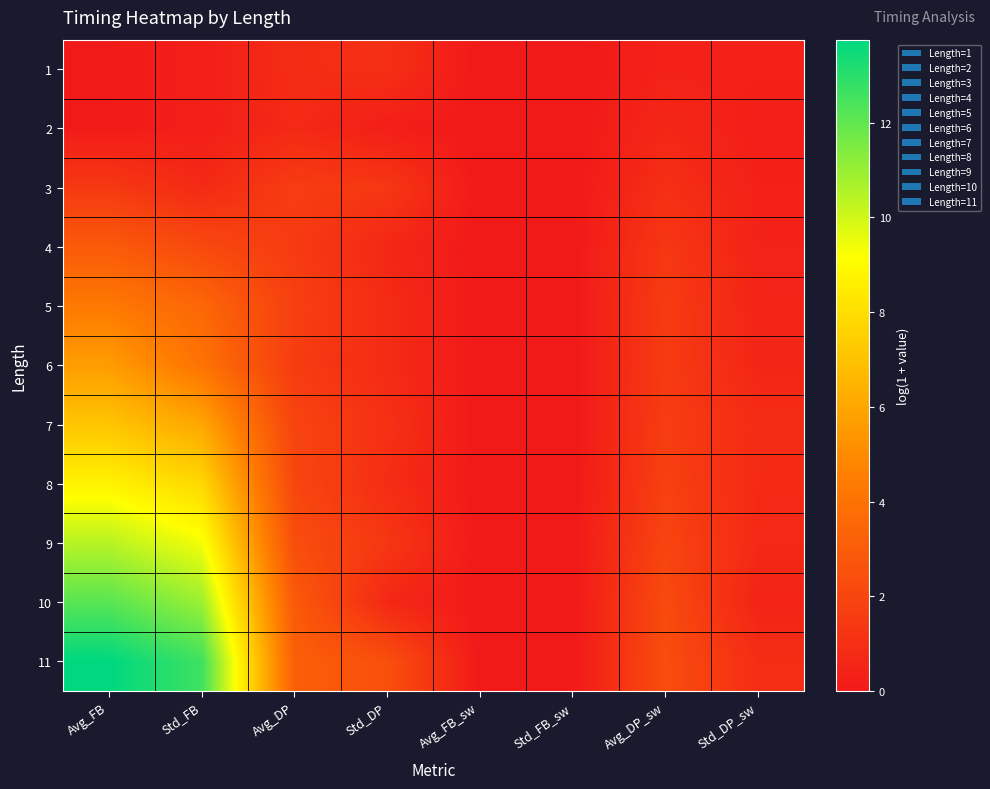

Which series has the largest total across all categories?

Length=11